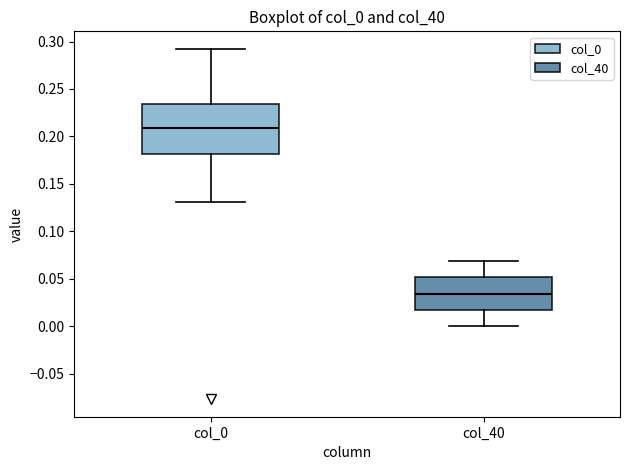

Which box is the tallest, from its lower edge to its upper edge?

col_0